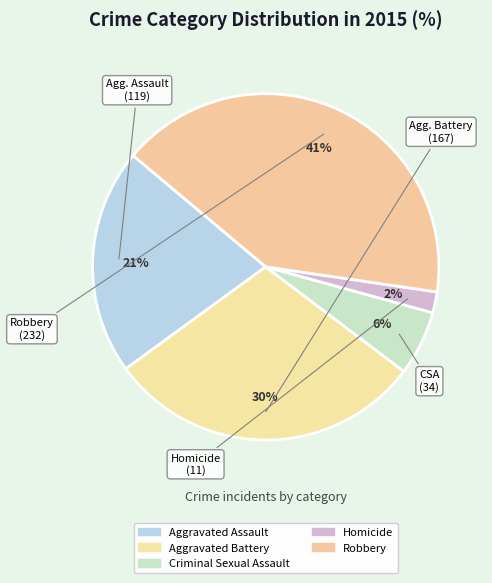

Is there a majority slice in this chart?

No